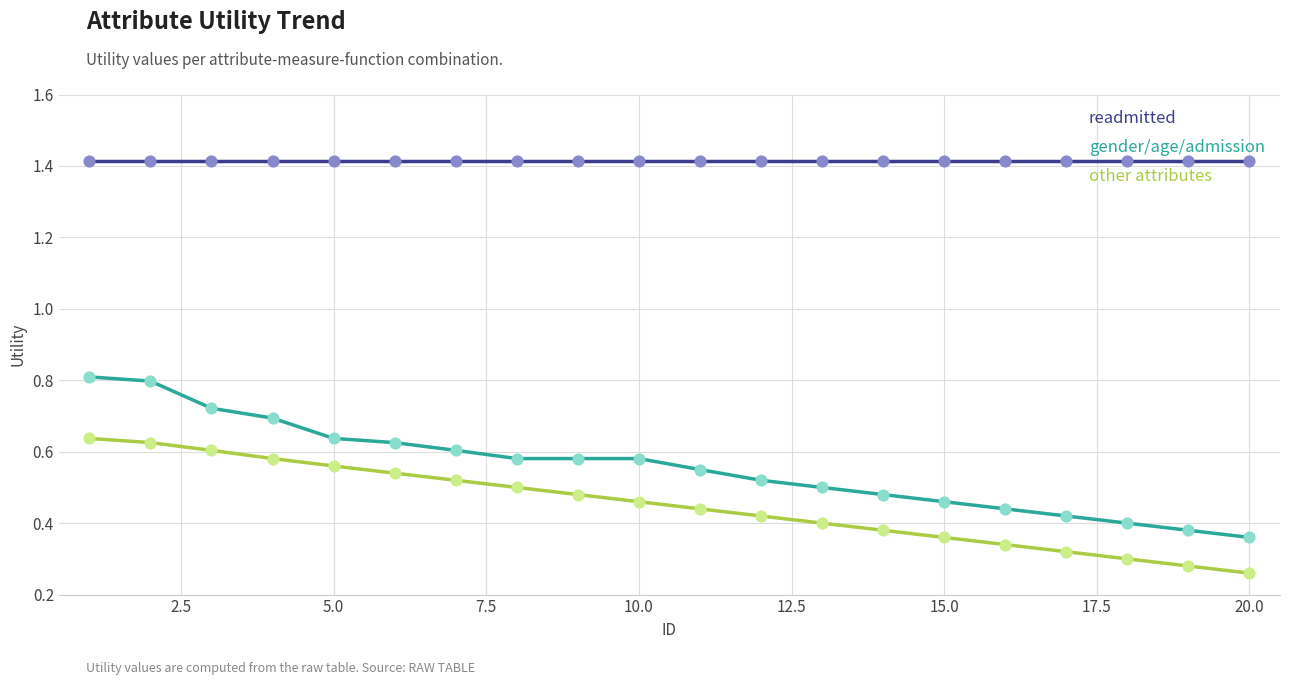

Rank the series by their maximum value, from highest to lowest.

readmitted, gender/age/admission, other attributes